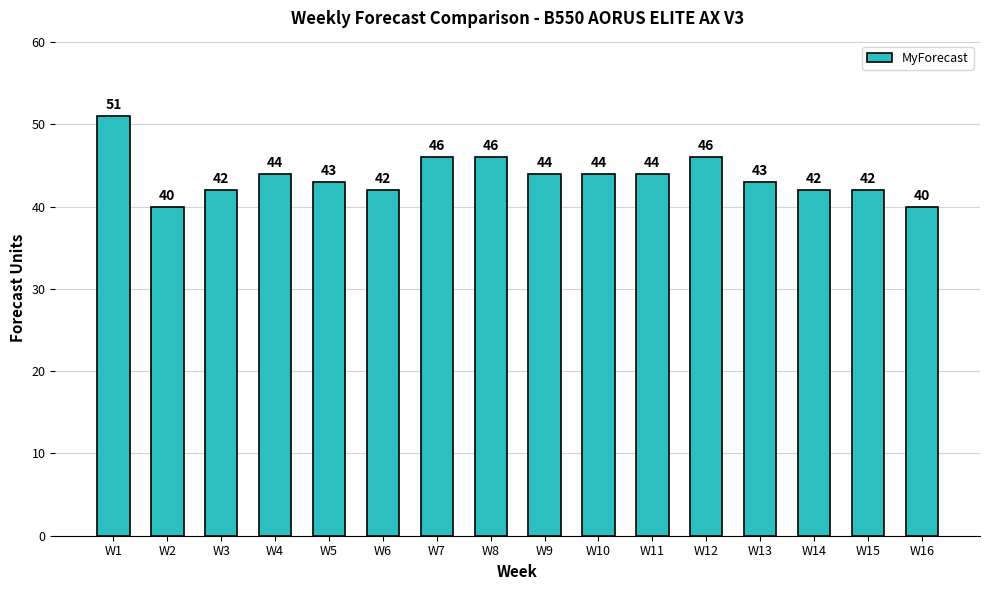

What is the maximum value shown in the chart?

51